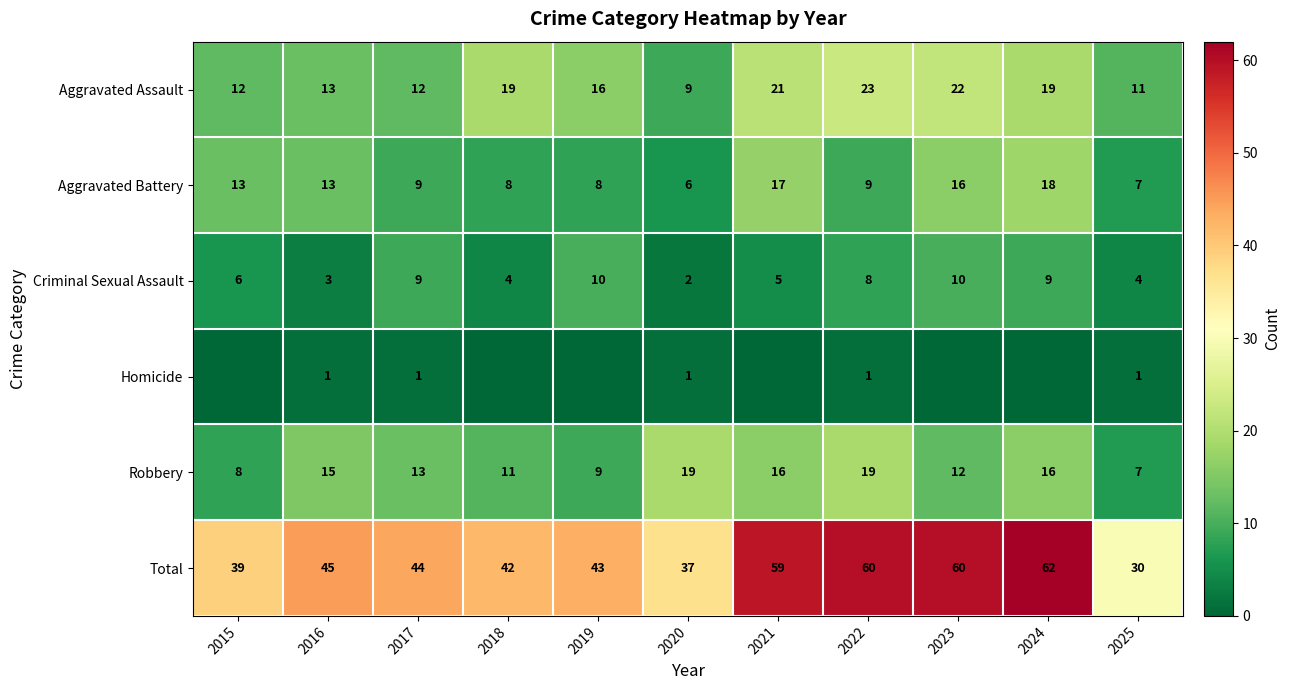

The value of Criminal Sexual Assault at 2017 is 15. True or false?

False